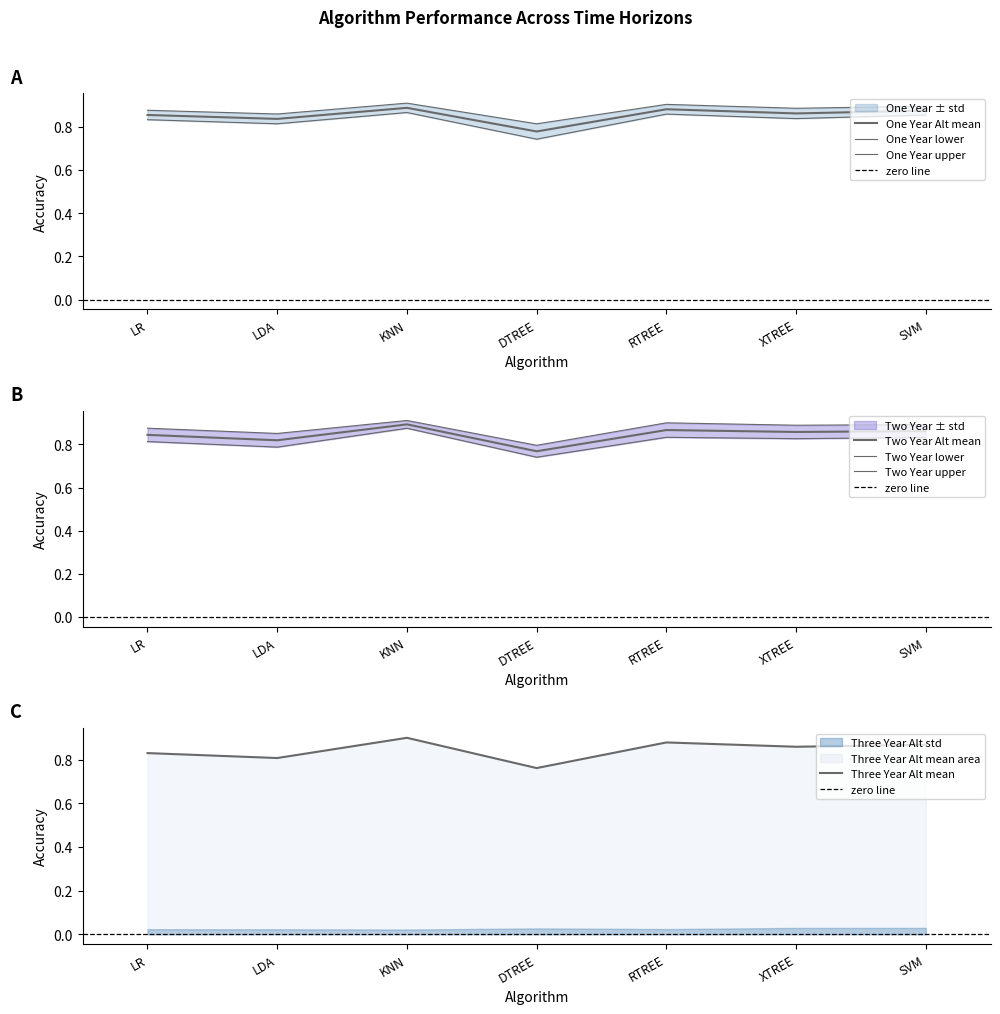

How many times do Two Year Alt mean and Three Year Alt mean cross each other?

3